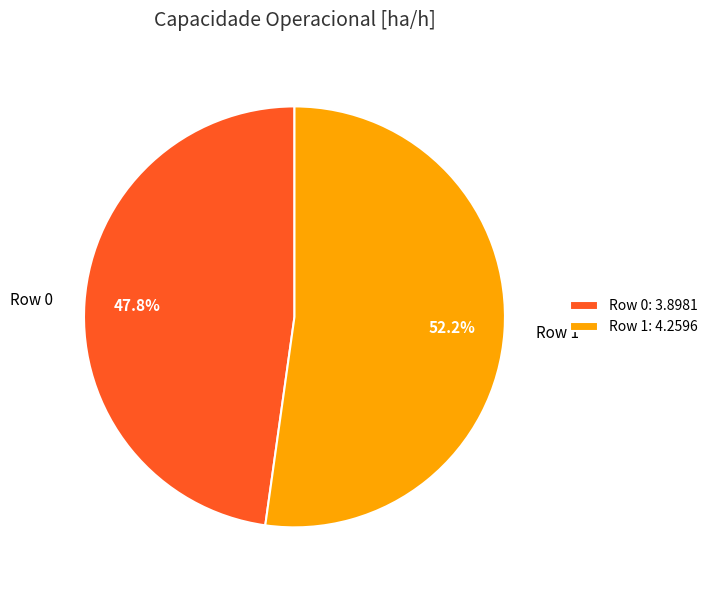

Between Row 0 and Row 1, which is larger?

Row 1